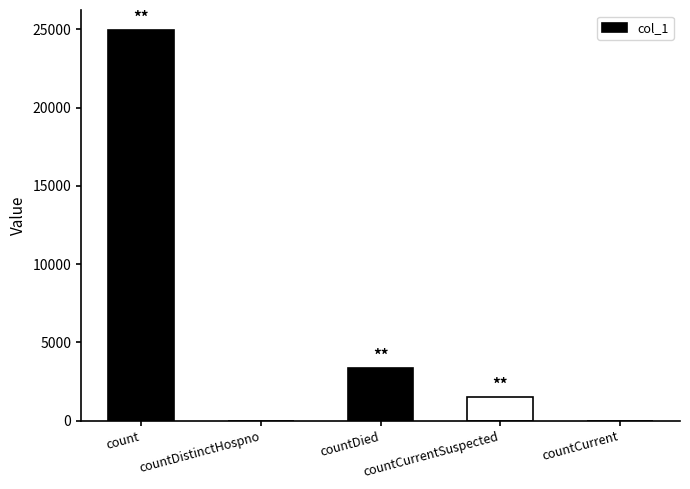

Reading right to left, what are all the values shown in this chart?

0	1520	3363	0	24961